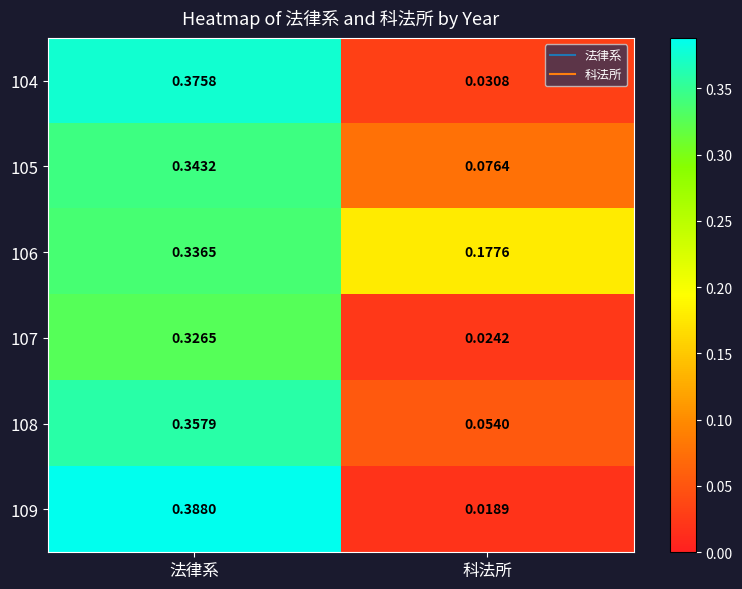

Which series changed the most between 法律系 and 科法所?

109